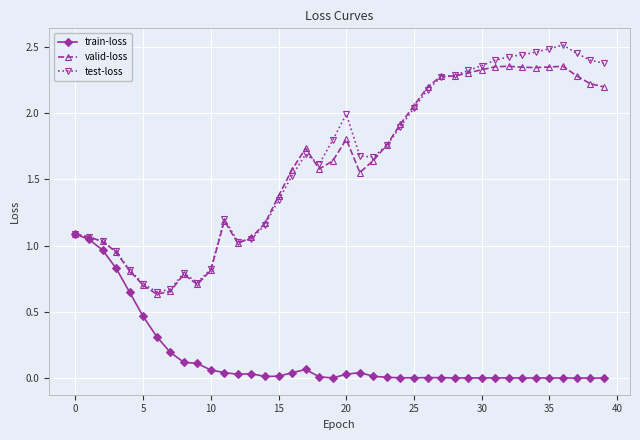

True or false: train-loss has more than 2 points higher than both neighbors.

True